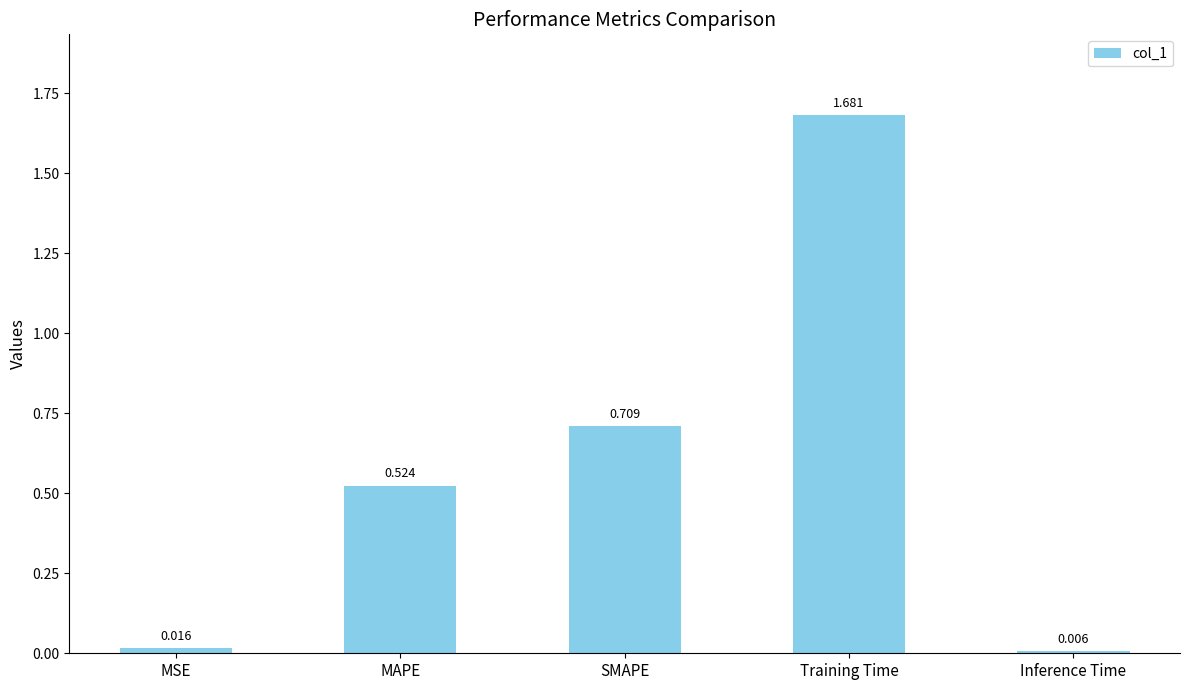

Does the chart contain stacked bars?

No